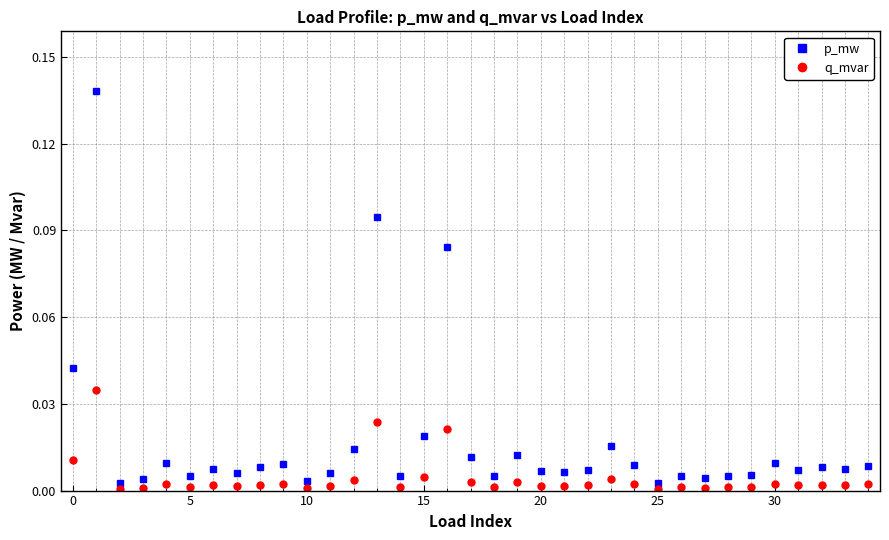

How many lines are shown in the chart?

2